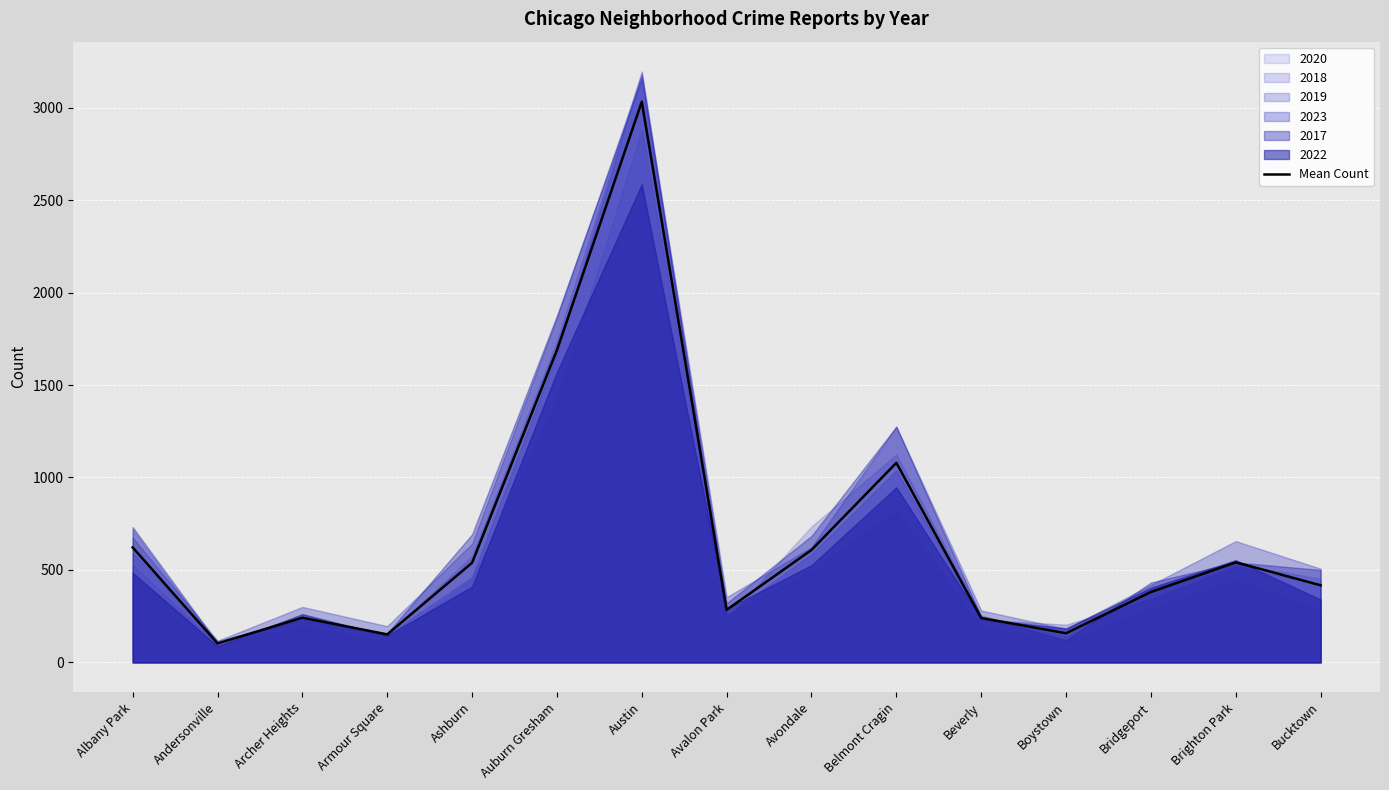

True or false: the data shows 1421.1 at Belmont Cragin.

False